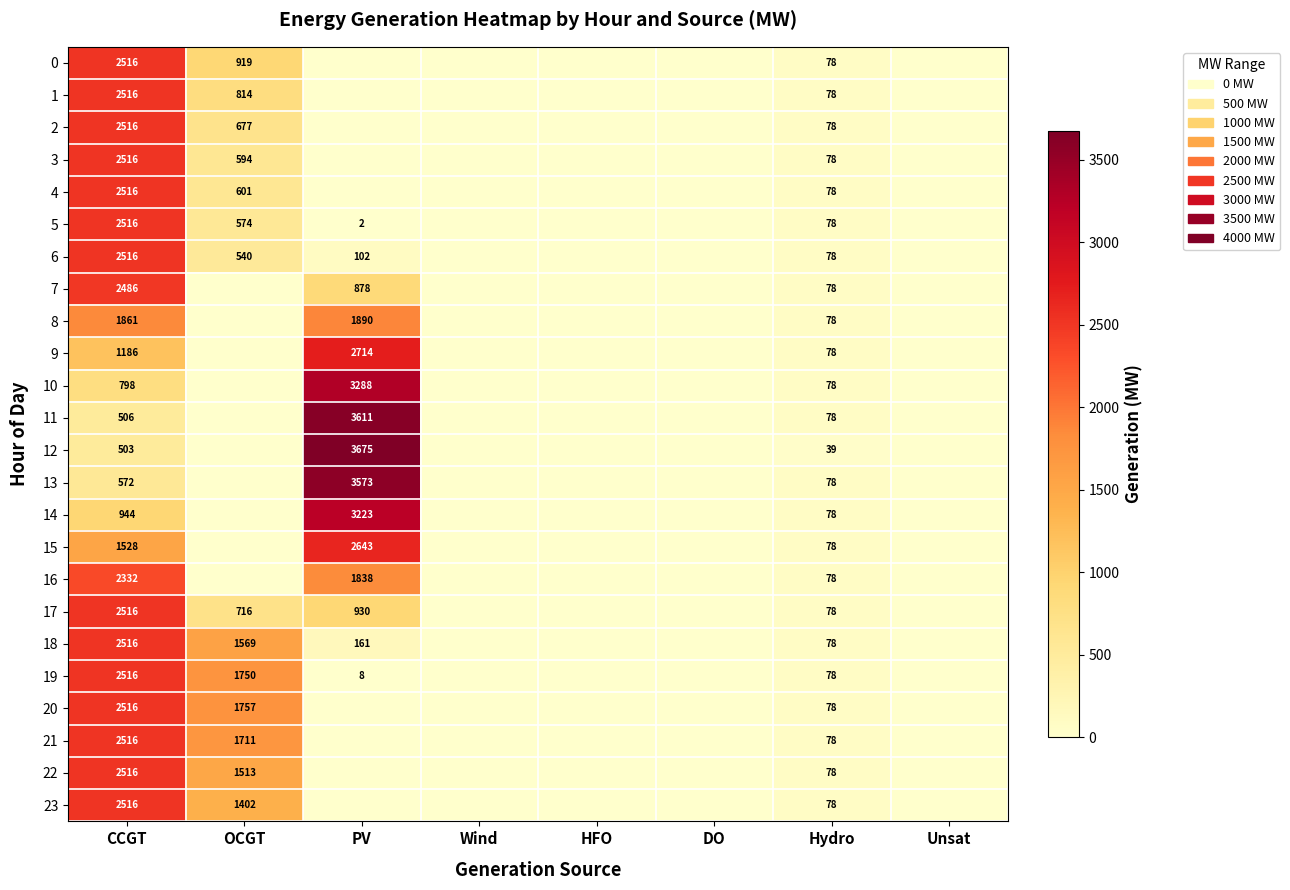

At which category is the sum across all series the highest?

CCGT